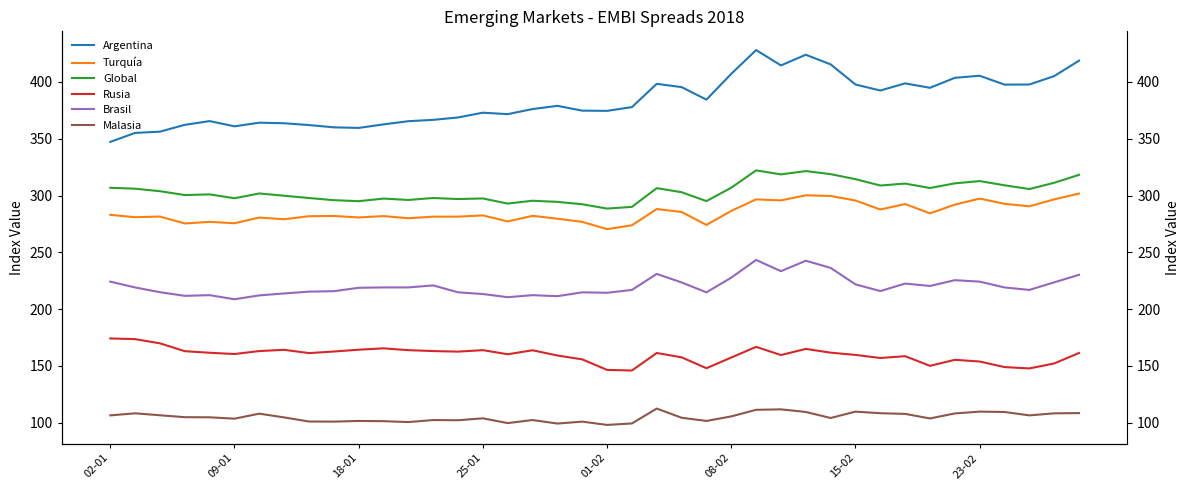

What is the total value across all series at 18-01?

1432.9